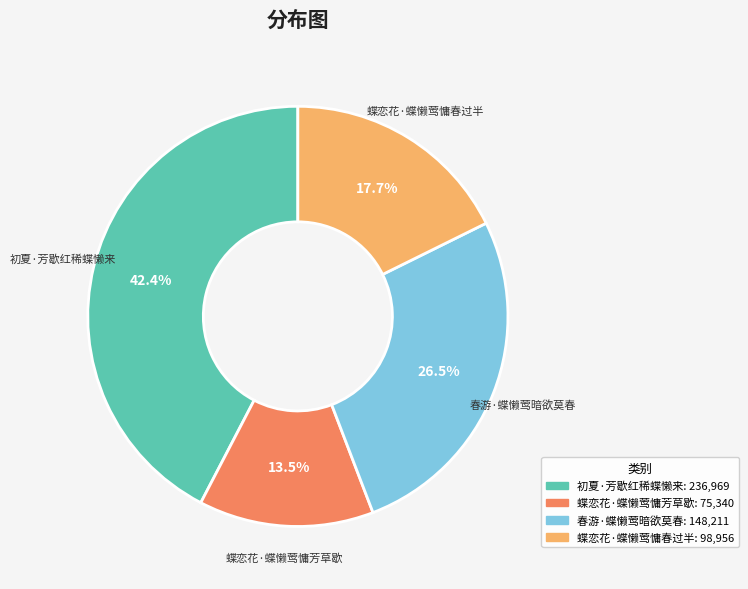

How many segments does this pie chart have?

4